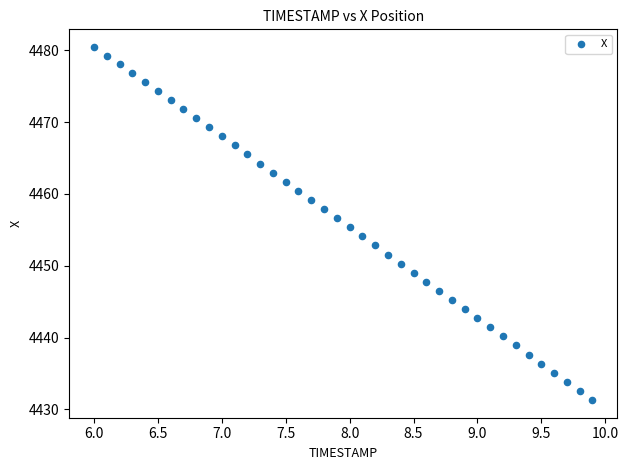

What is the range of X values (max minus min)?

3.9